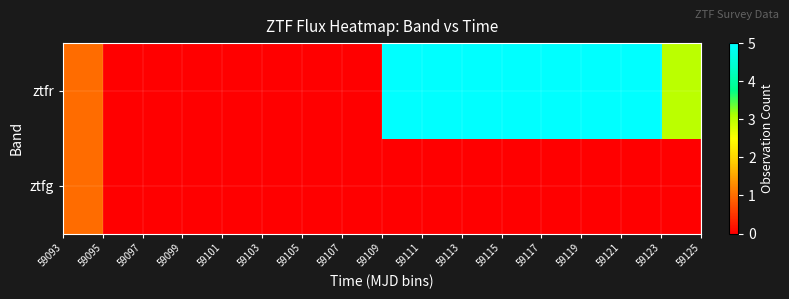

Which series has the largest total across all categories?

ztfr